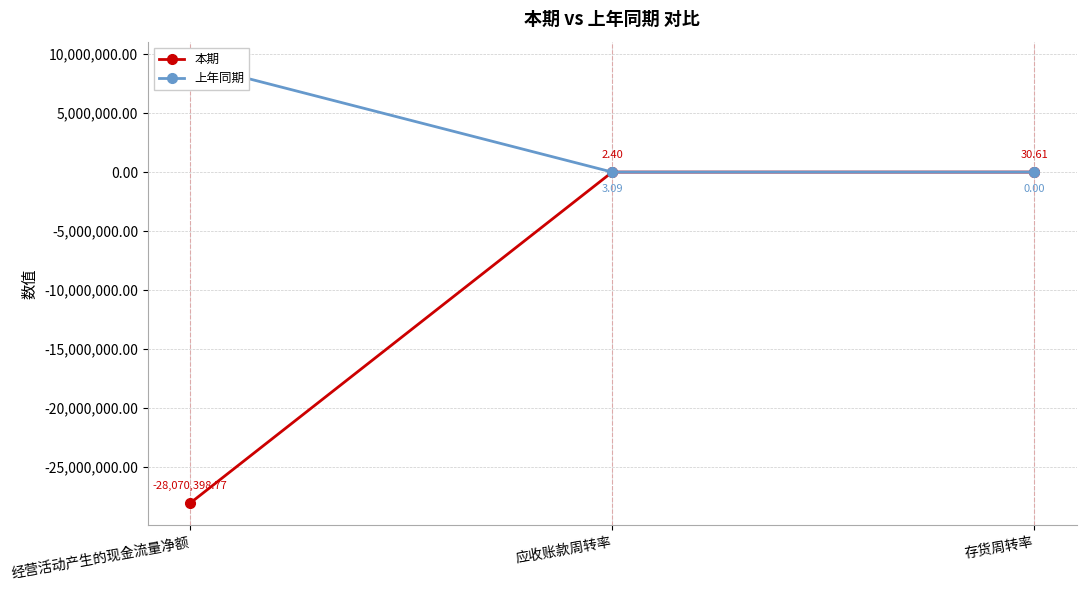

What is the sum of the 本期 values at 应收账款周转率 and 存货周转率?

33.0